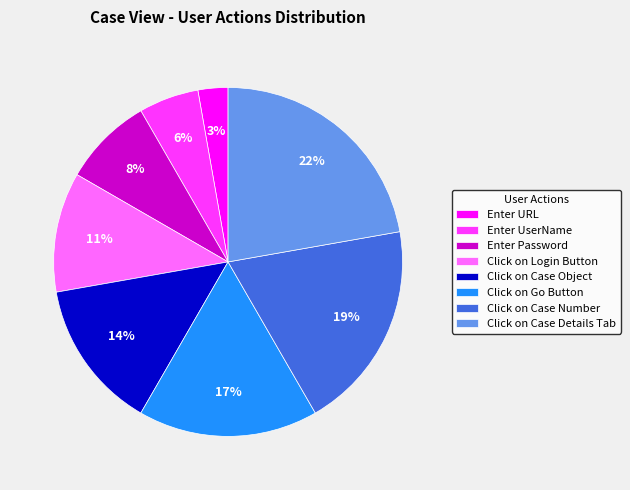

Does any single category account for the majority?

No